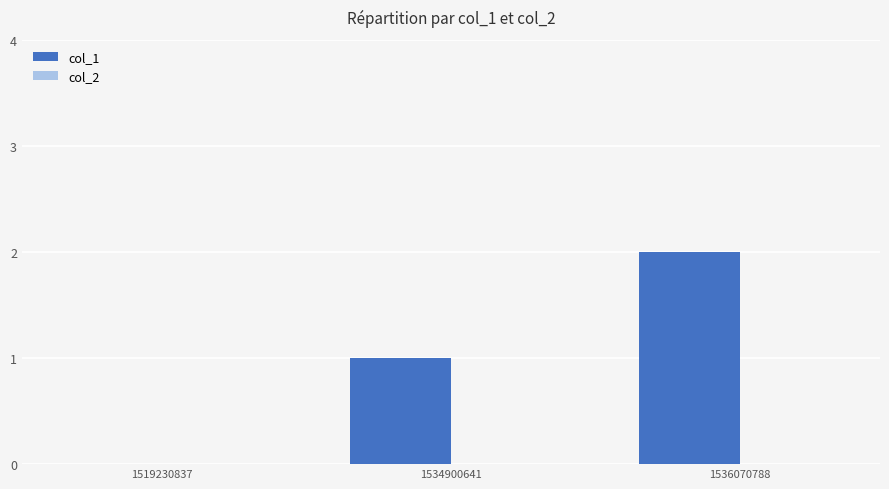

What is the change in value from 1519230837 to 1534900641?

+1